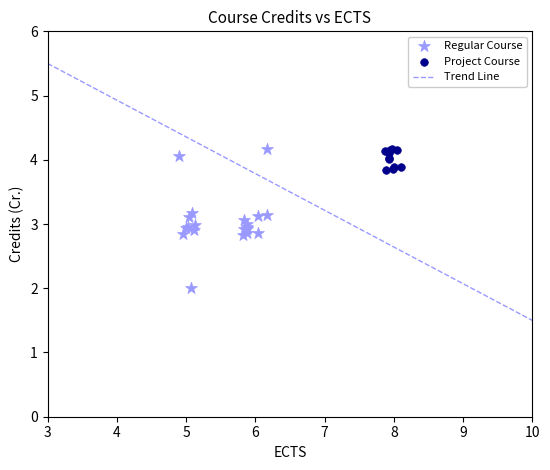

Which series has the largest Y range (max minus min)?

Regular Course